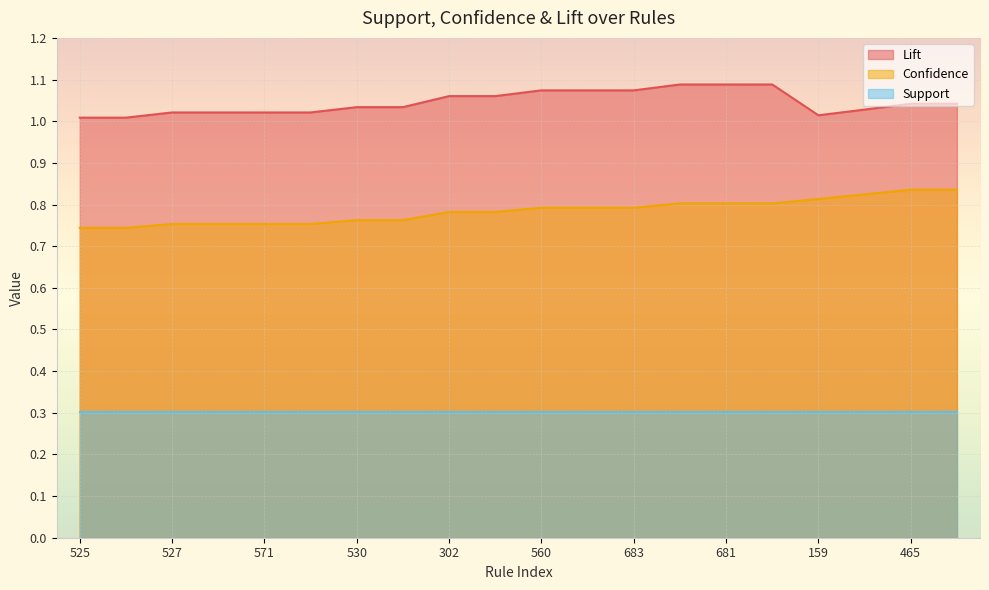

True or false: Confidence and Lift cross at least once.

False